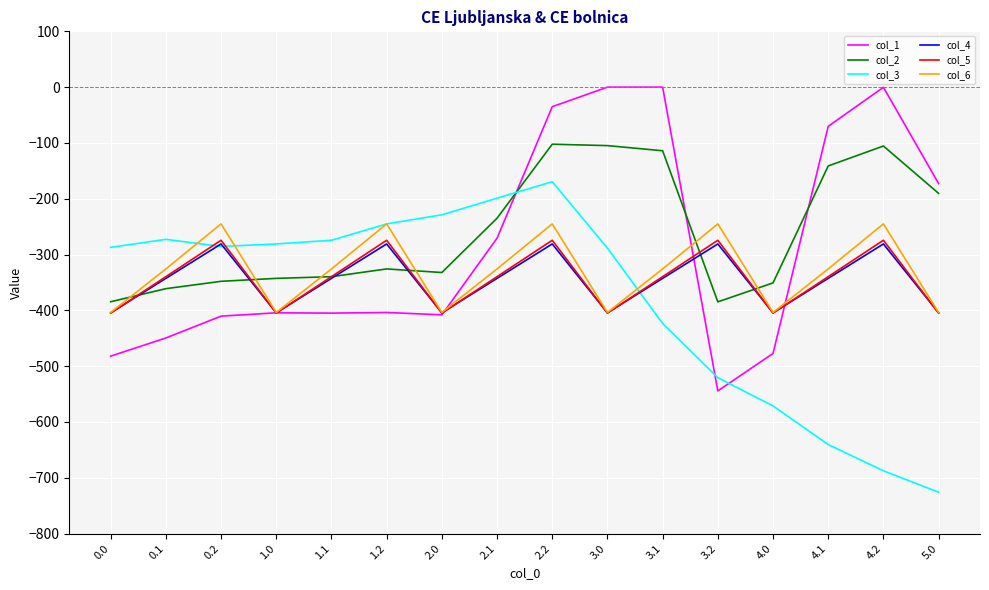

After their last crossing, which series has the higher values: col_3 or col_1?

col_1